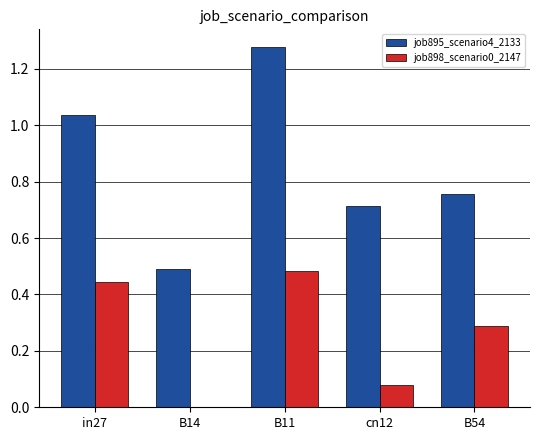

At which category does the chart reach its peak across all series?

B11